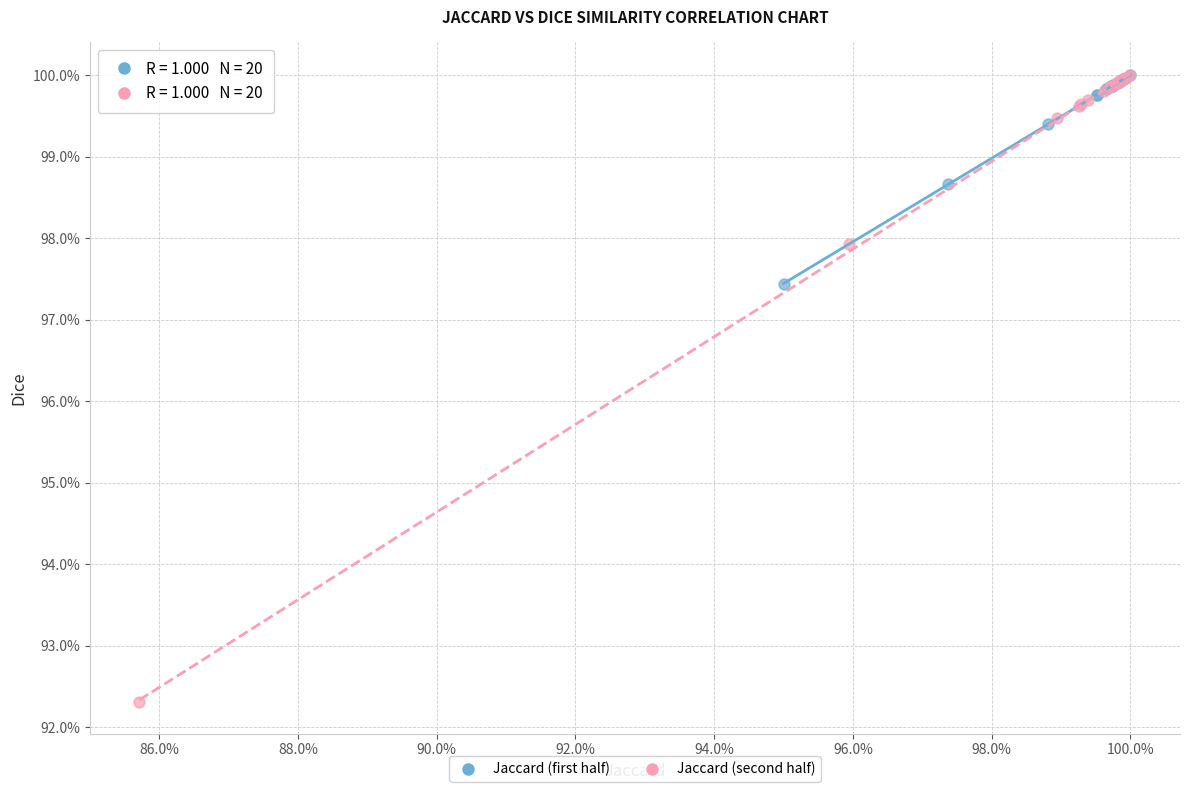

What are all the series names shown in the legend?

Jaccard (first half), Jaccard (second half)